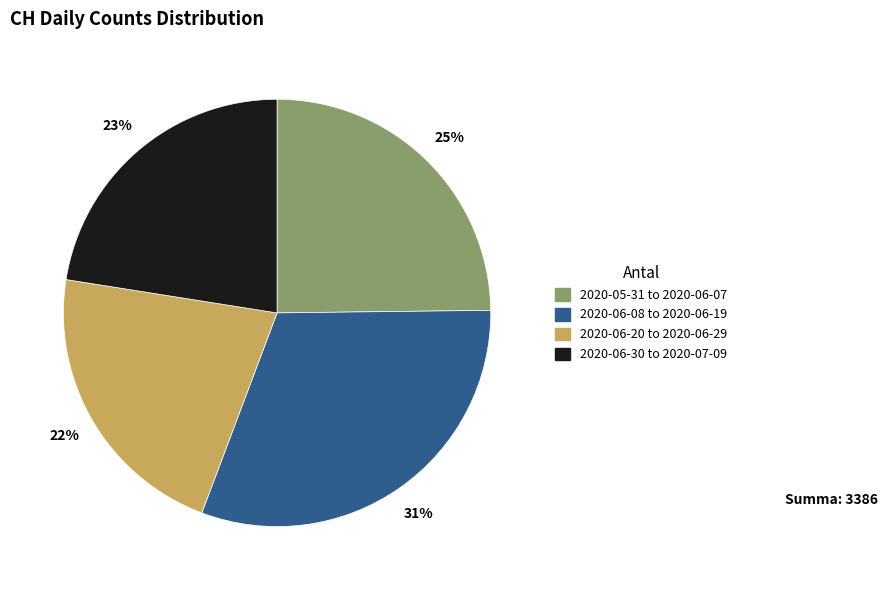

The 2020-05-31 to 2020-06-07 slice represents 25% of the pie. True or false?

True